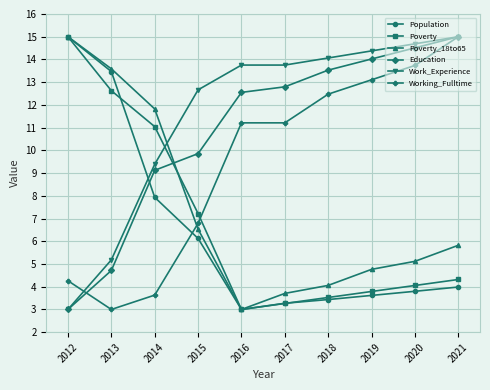

Count the number of categories in the chart.

10